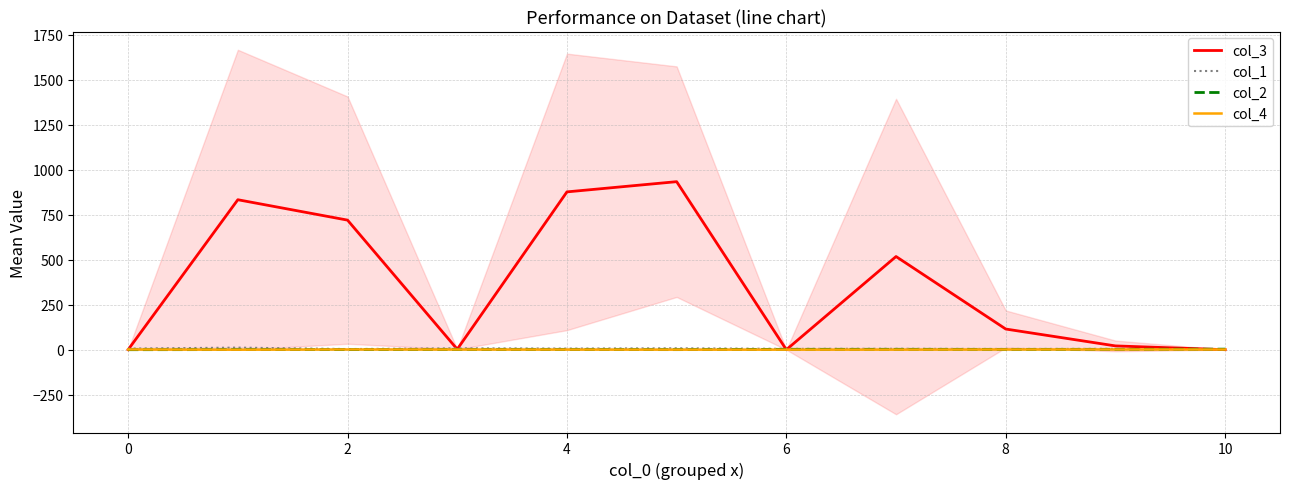

Which series changed the most between 8 and 8?

col_3